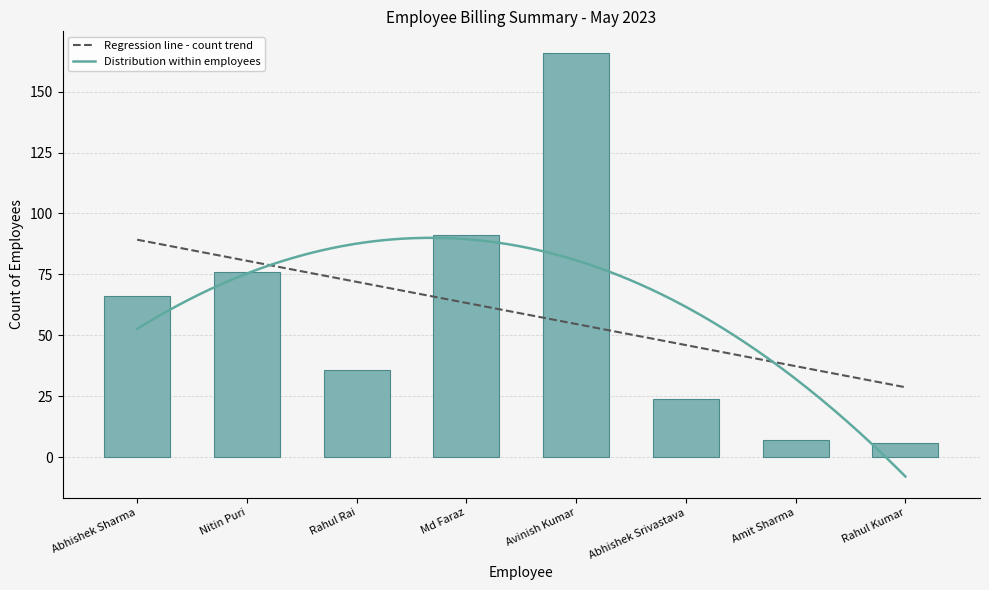

What is the ratio of the value at Abhishek Srivastava to the value at Avinish Kumar?

0.1